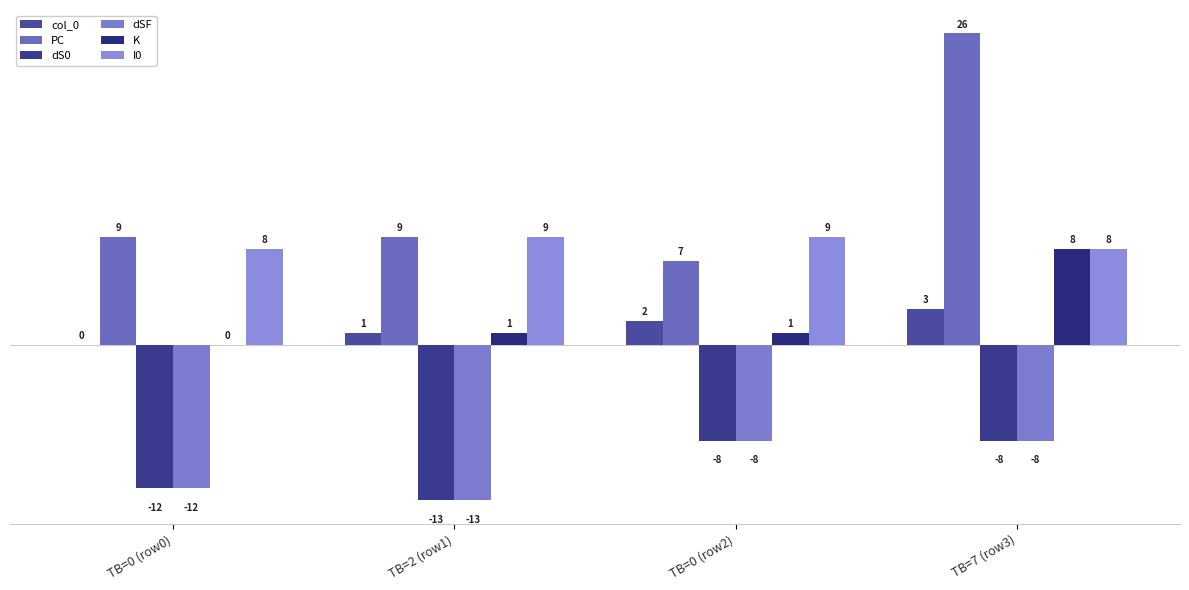

Does the chart contain stacked bars?

No